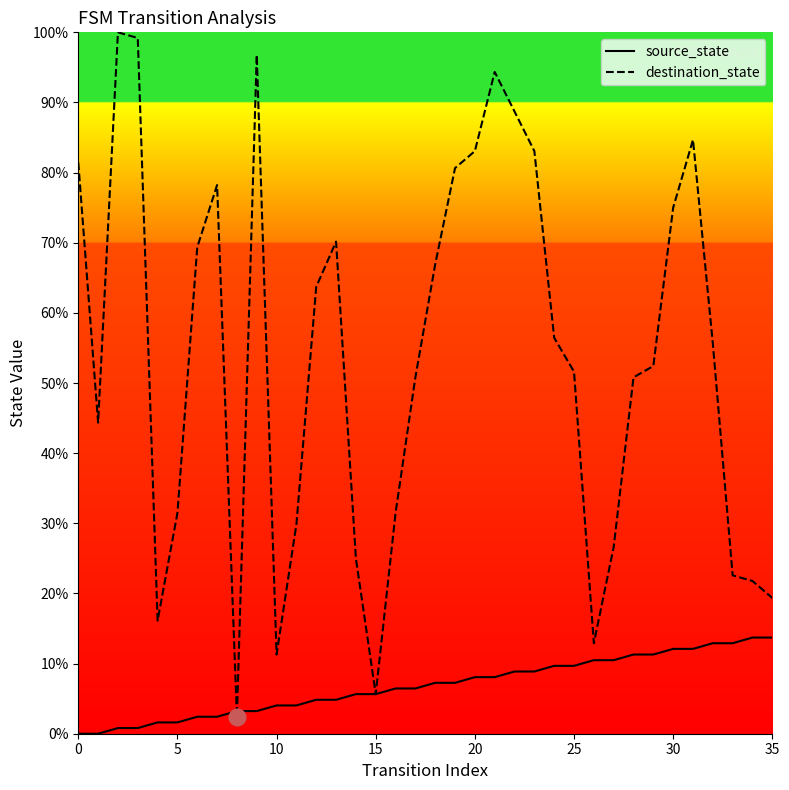

How many lines are shown in the chart?

2